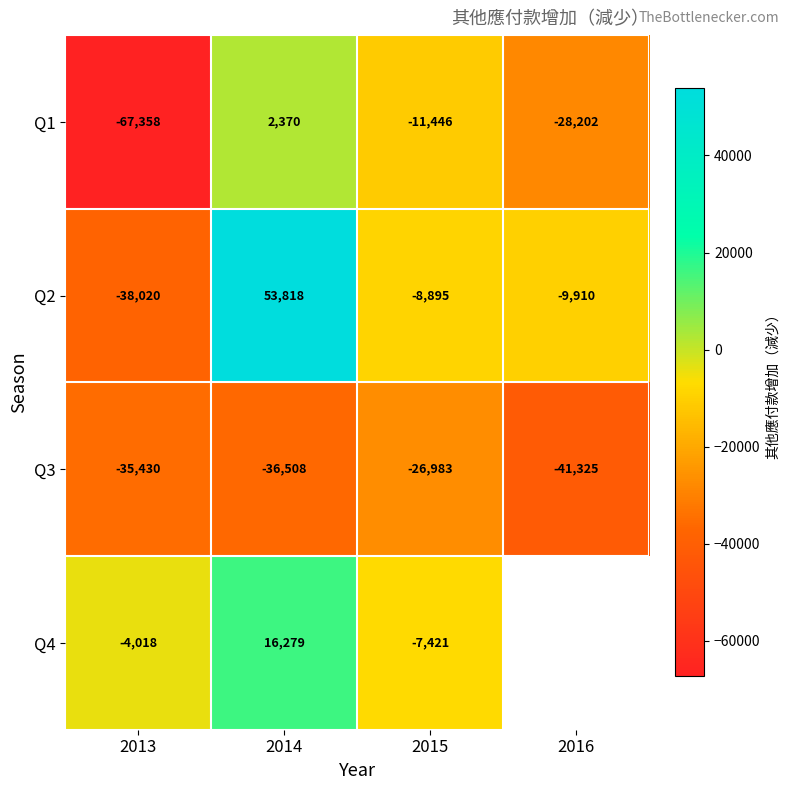

Between 2013 and 2015, which series saw the biggest shift?

Q1